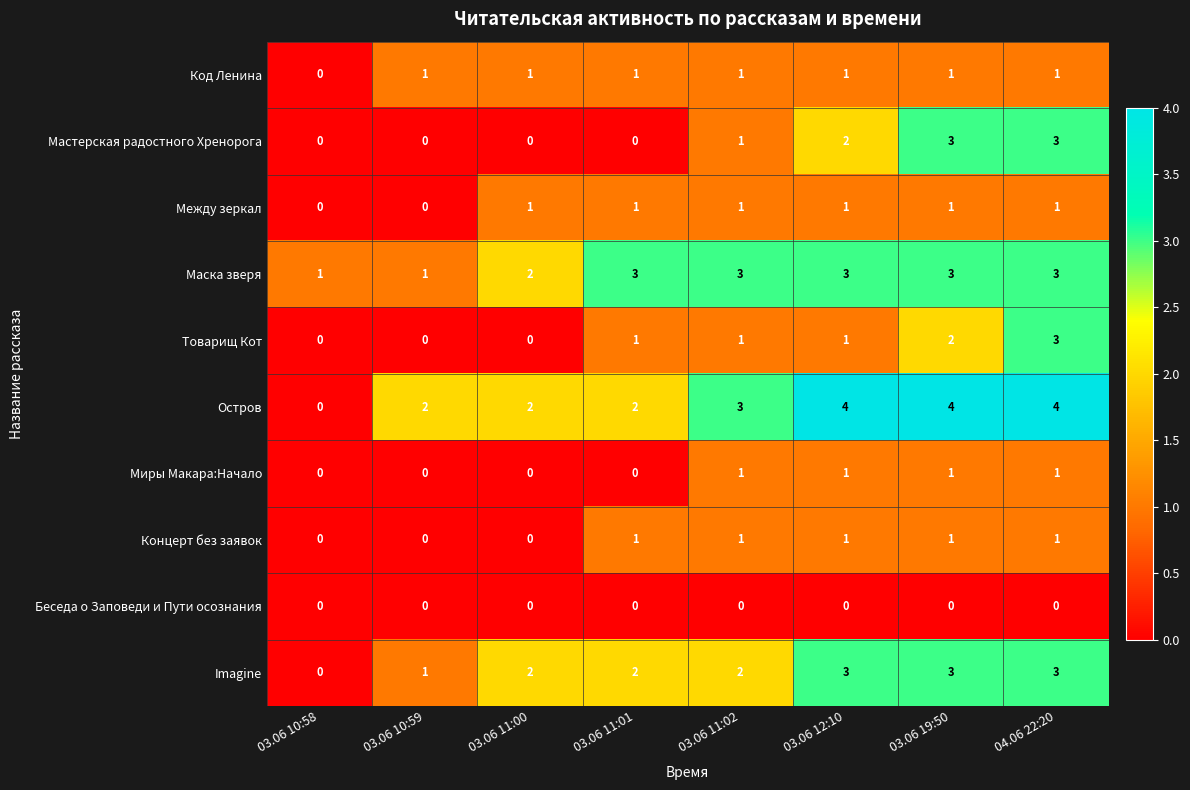

What is the average value of the Остров series?

3